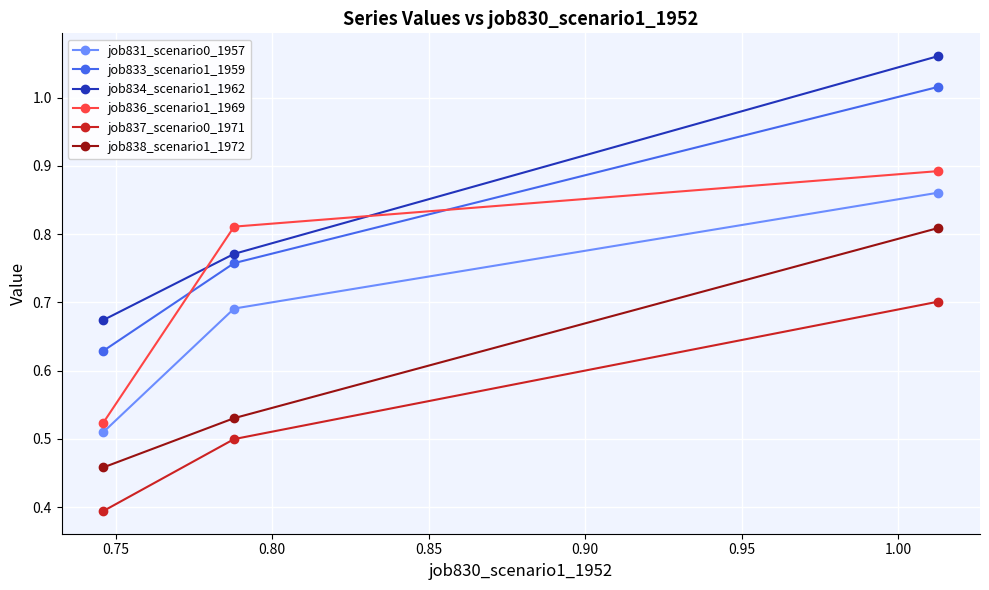

What is the minimum value shown in the chart?

0.4